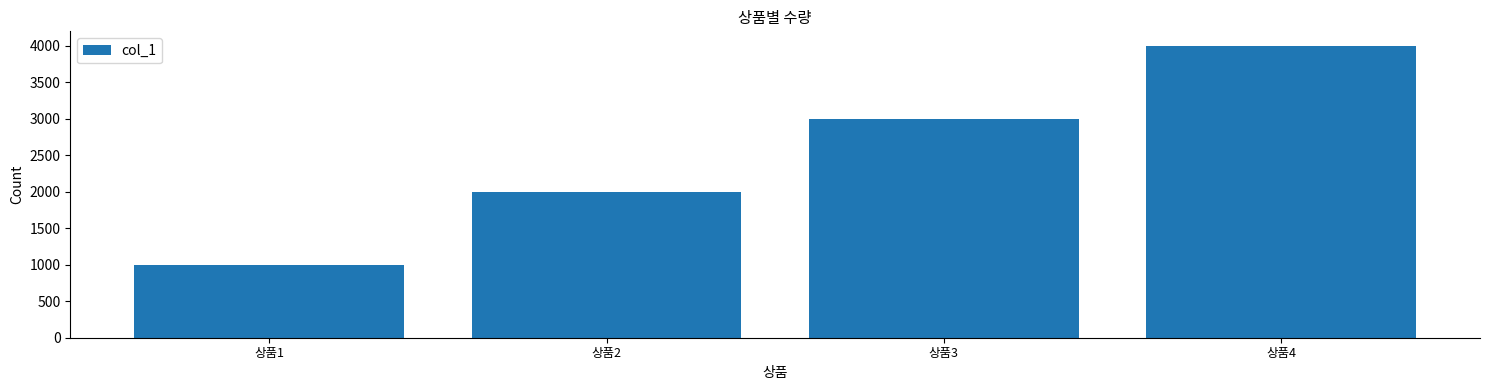

What is the sum of the values at 상품1 and 상품4?

5000